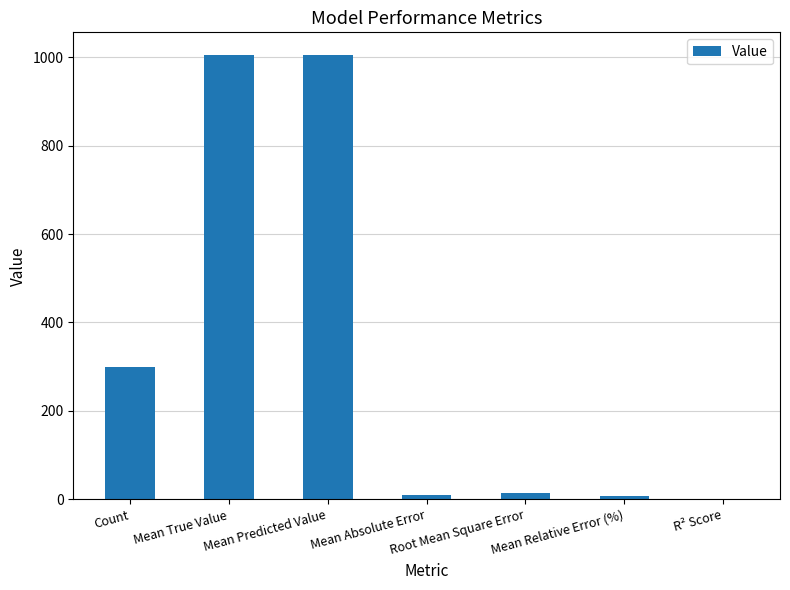

At which label is the value closest to 503?

Count